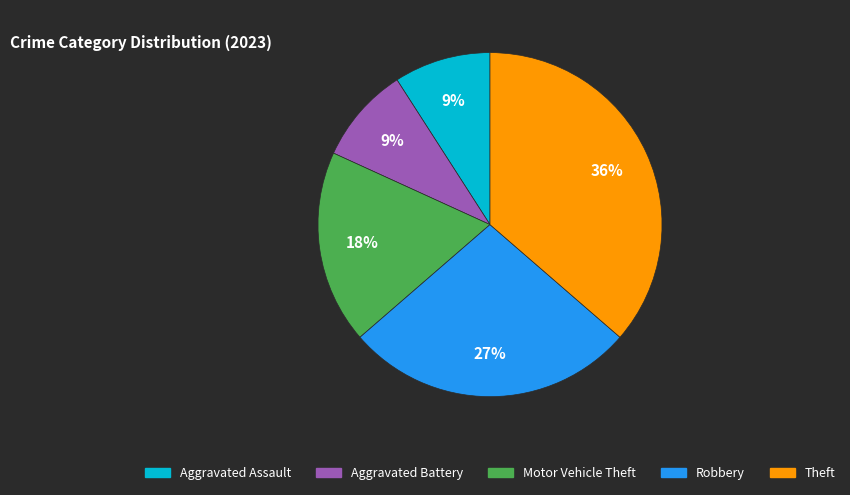

How many segments does this pie chart have?

5